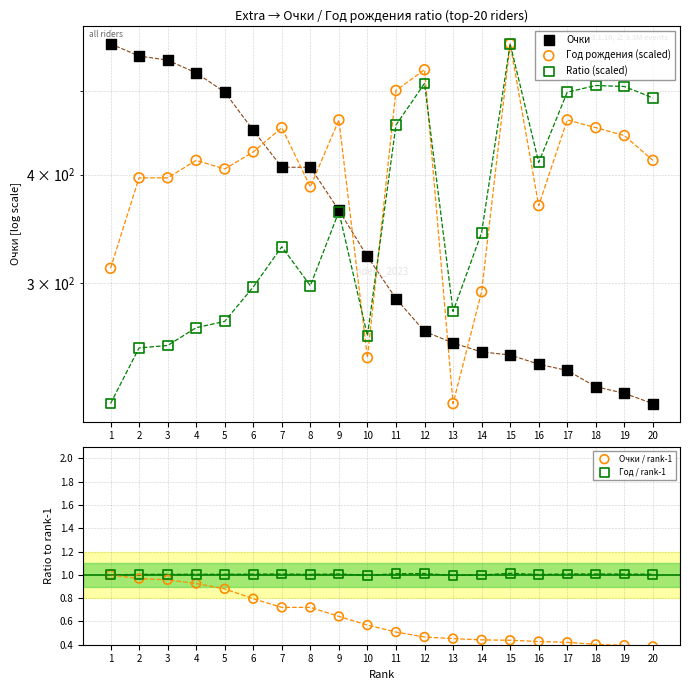

Is the value of Ratio (scaled) at 5 greater than the value of Очки / rank-1 at 16?

Yes